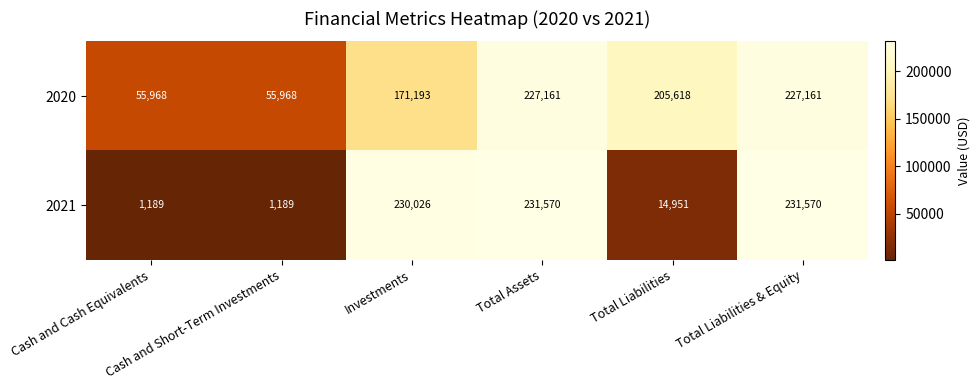

What is the difference between the highest and lowest values at Total Liabilities & Equity?

4409